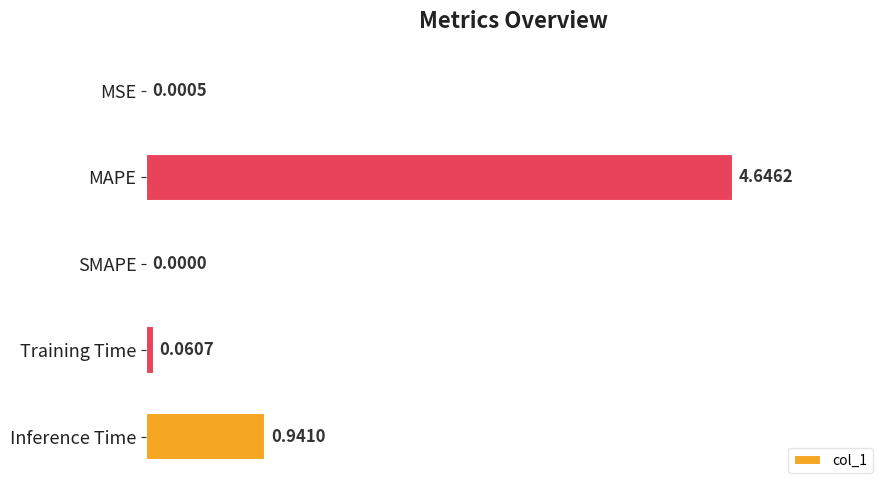

What is the average value?

1.1